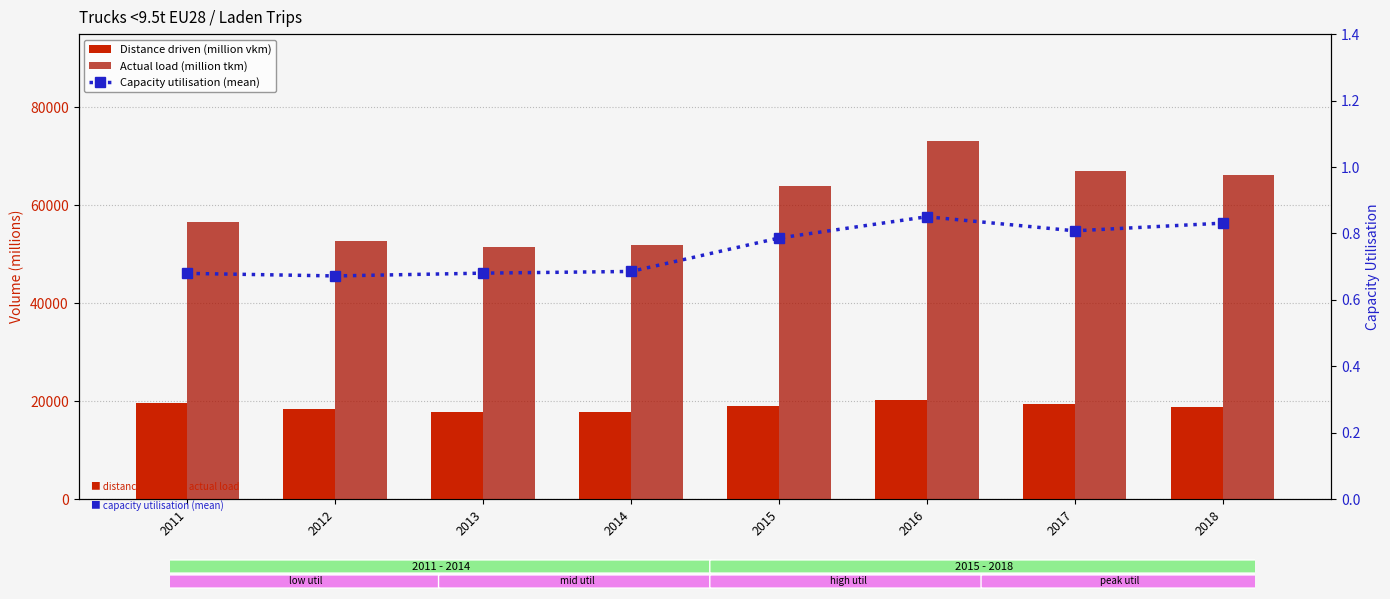

Where does the Distance driven (million vkm) series first go above 19132?

2011